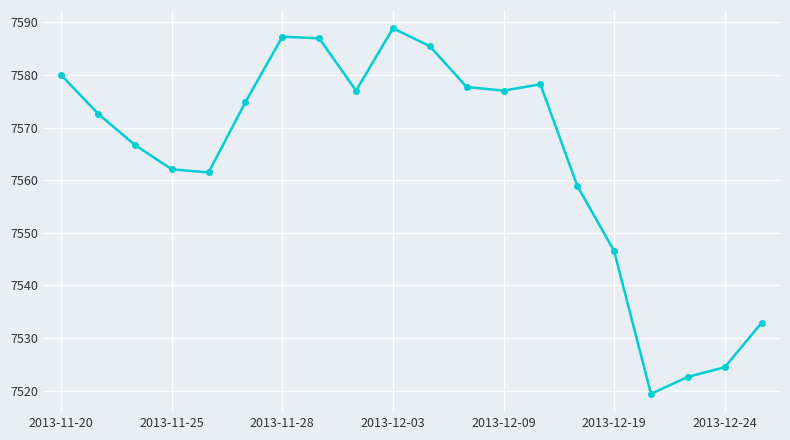

How many interior local valleys (lower than both neighbors) does the data have?

4